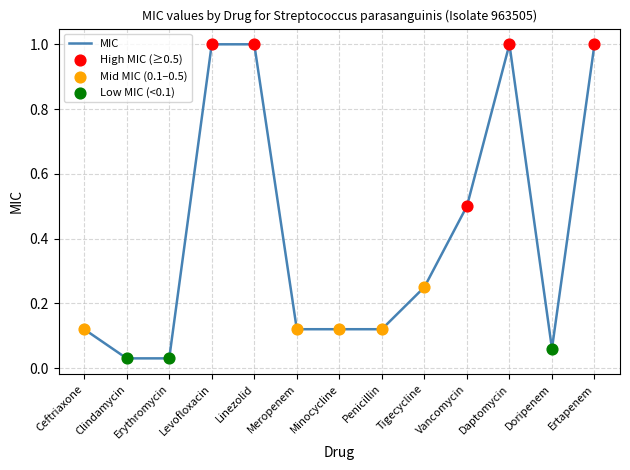

Which has a higher value, Doripenem or Minocycline?

Minocycline